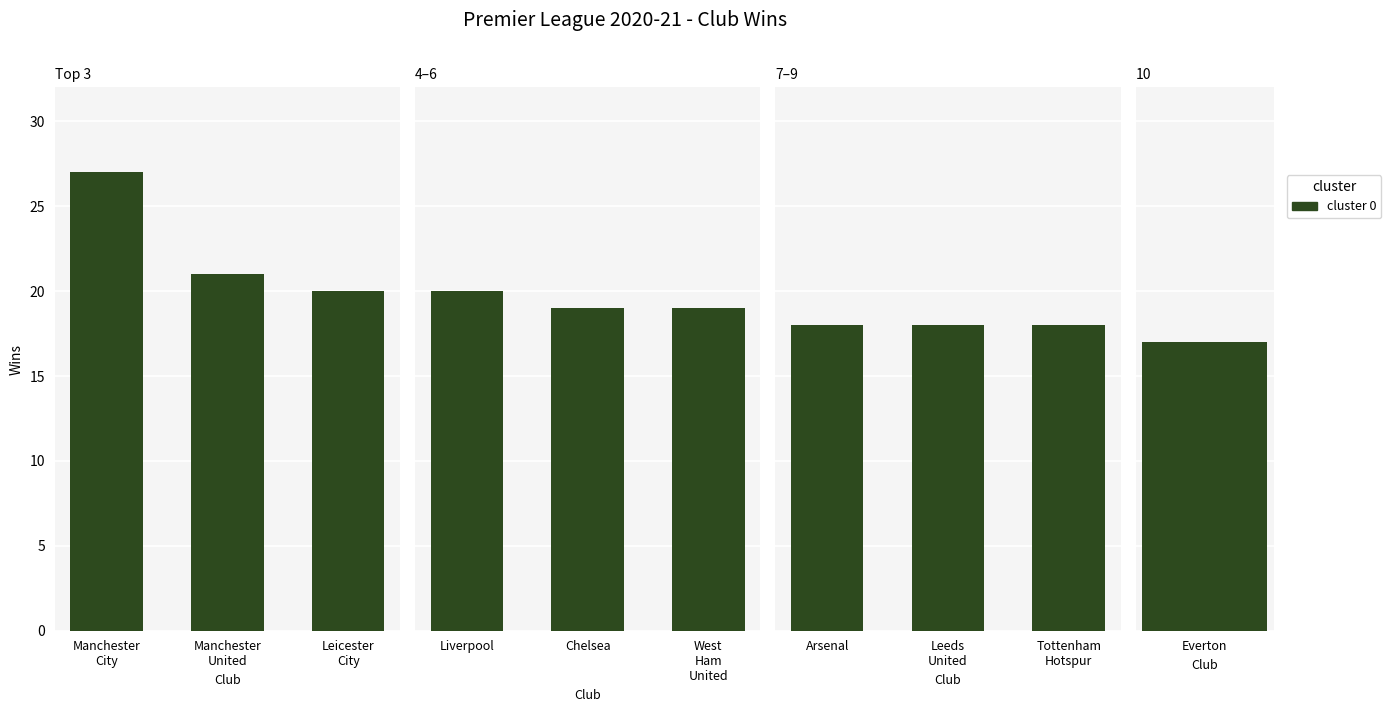

What is the greatest value displayed?

27